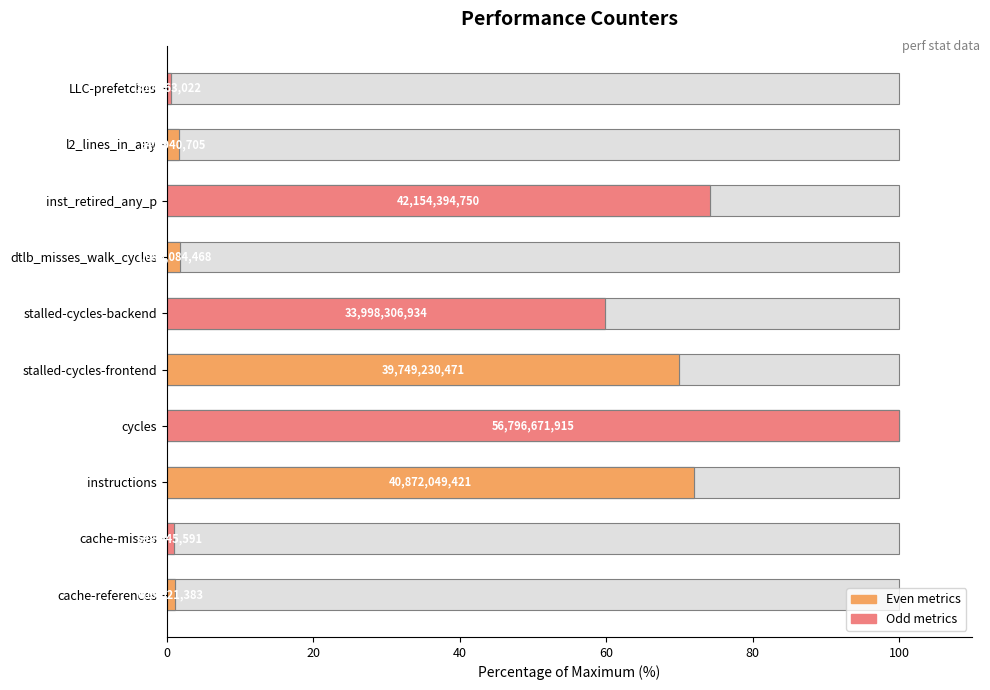

The chart shows a value of 84.4 at stalled-cycles-backend. True or false?

False